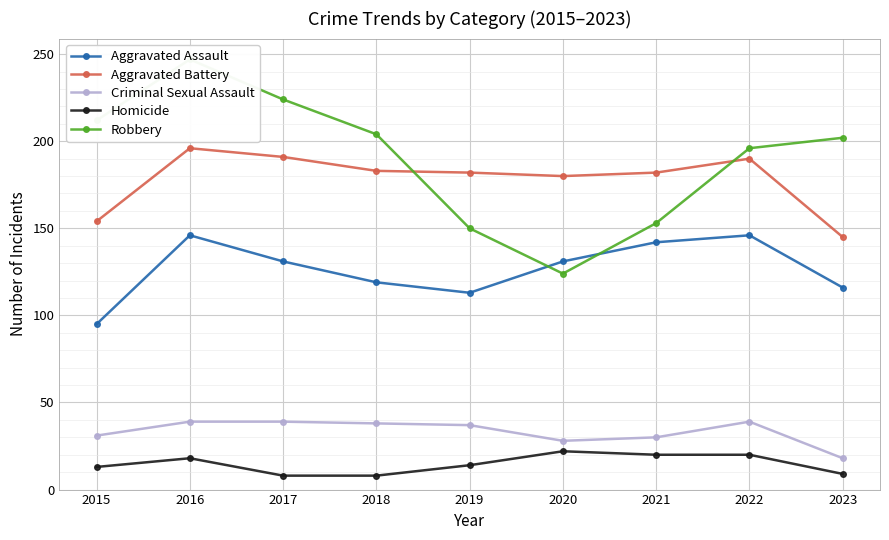

How many interior local peaks does the Aggravated Assault series have?

2